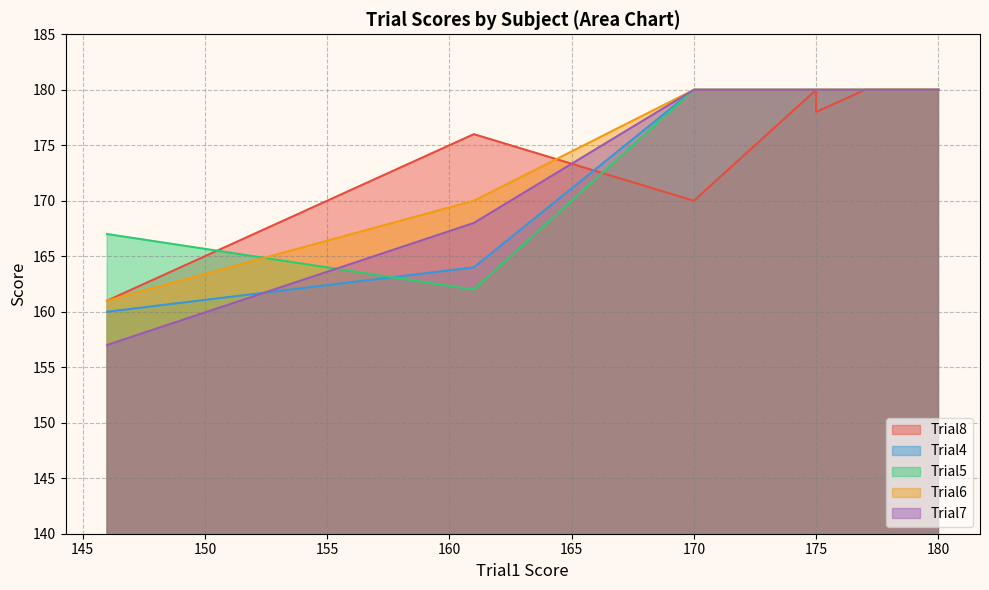

Rank the series by their maximum value, from highest to lowest.

Trial8, Trial4, Trial5, Trial6, Trial7